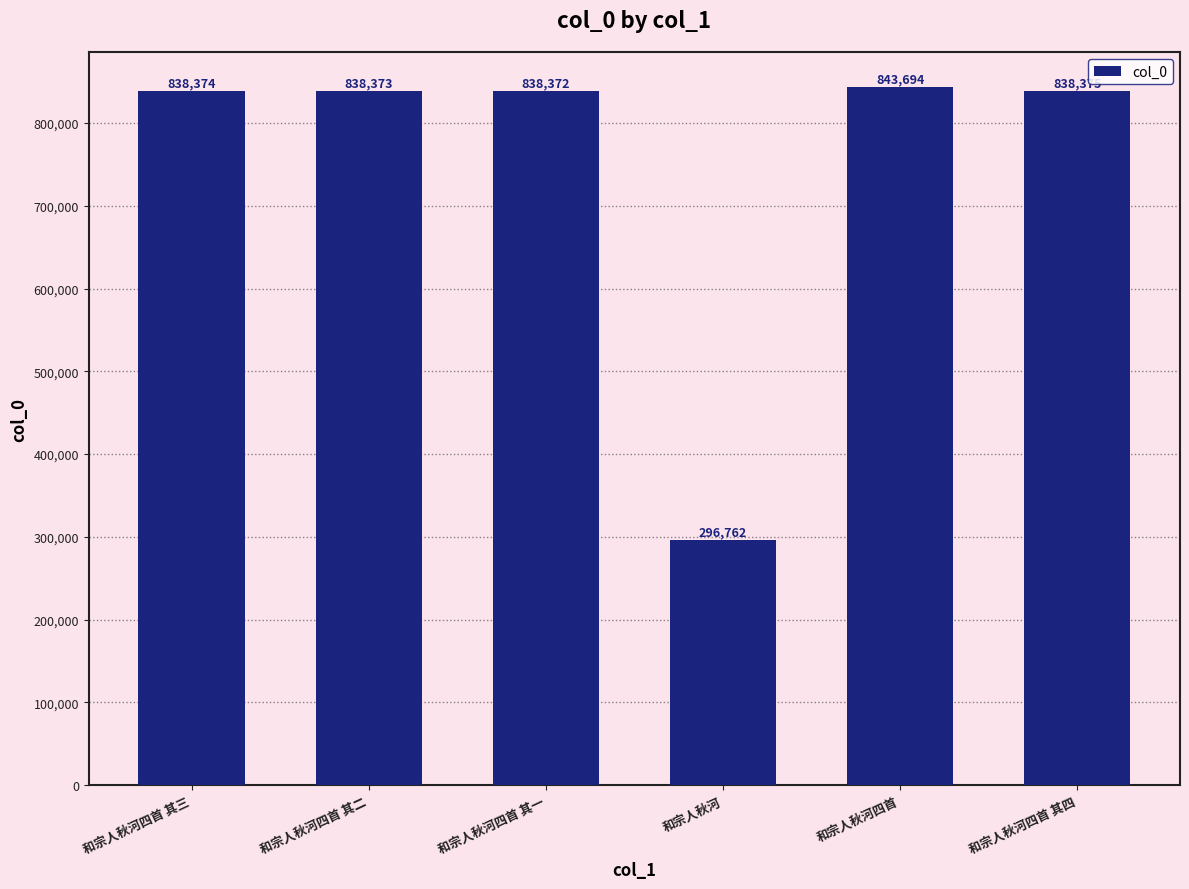

What is the difference between the second highest and second lowest values?

3